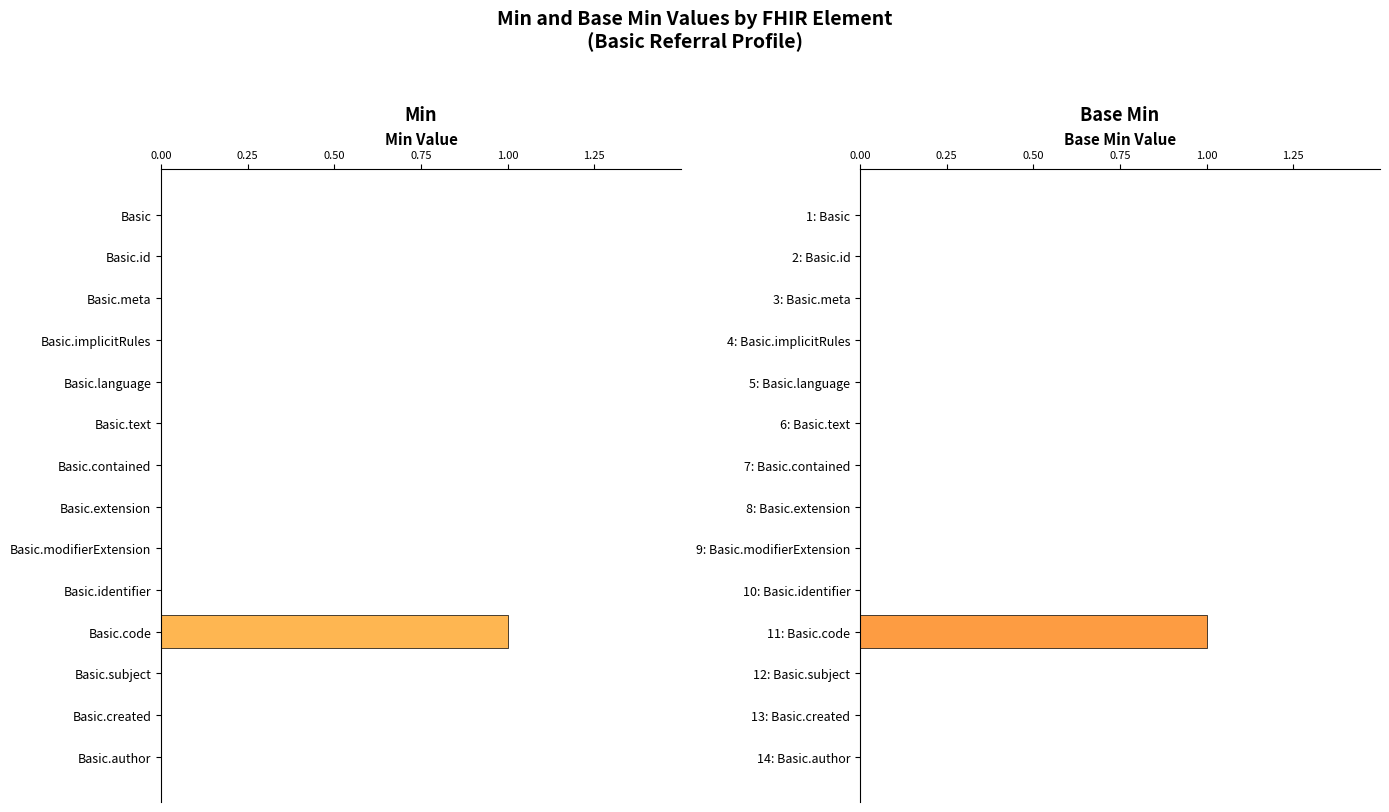

Rank the series at 0.00 from highest to lowest value.

Min, Base Min